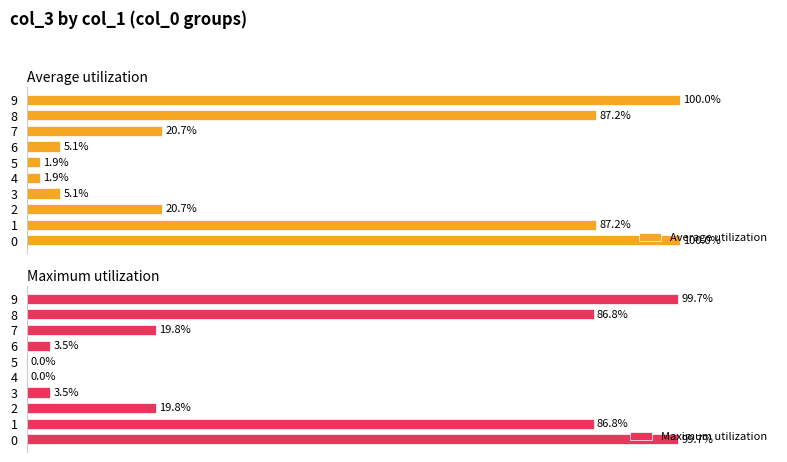

Does the chart contain stacked bars?

No